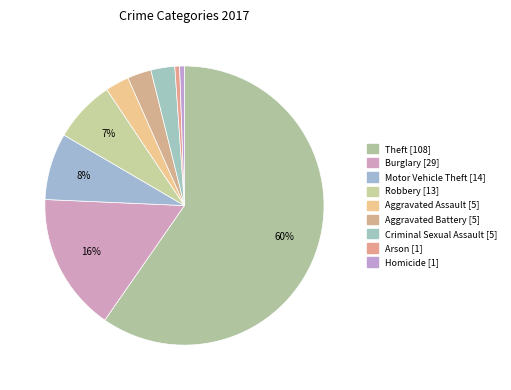

True or false: Homicide accounts for 12% of the total.

False